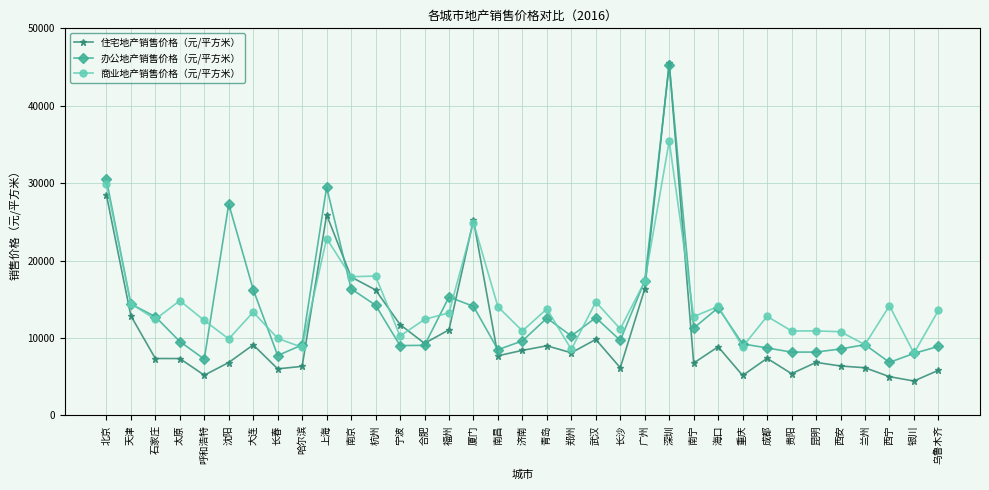

What is the total value across all series at 西宁?

26033